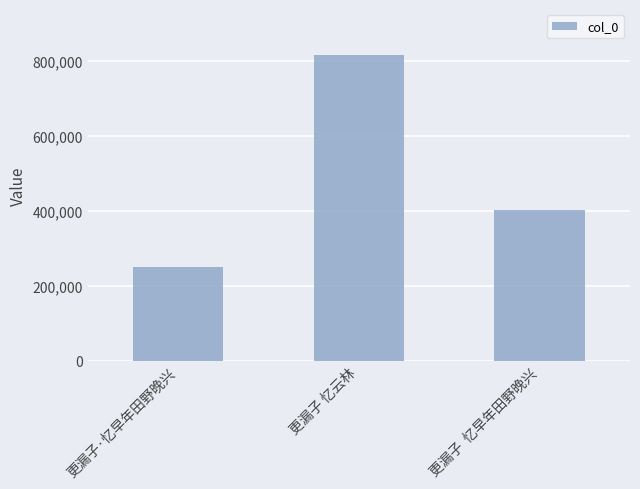

Are the bars horizontal?

No